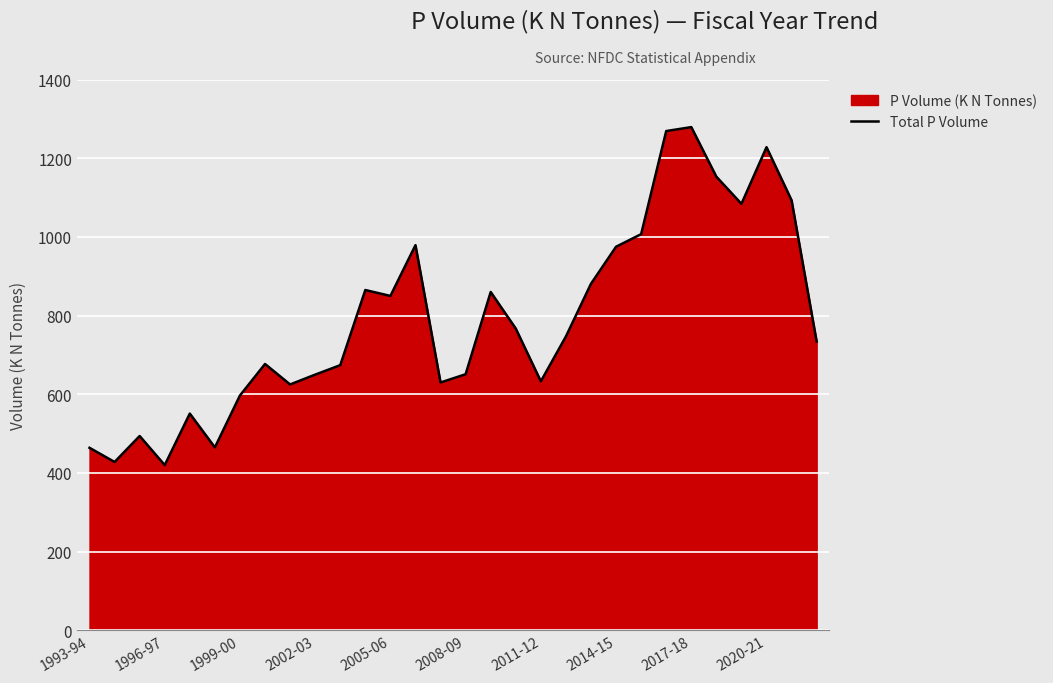

What is the difference between the maximum and minimum values?

859